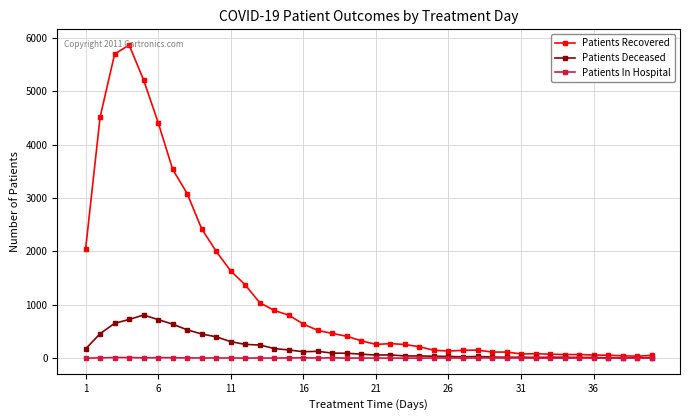

List the series in order of their peak value, highest first.

Patients Recovered, Patients Deceased, Patients In Hospital